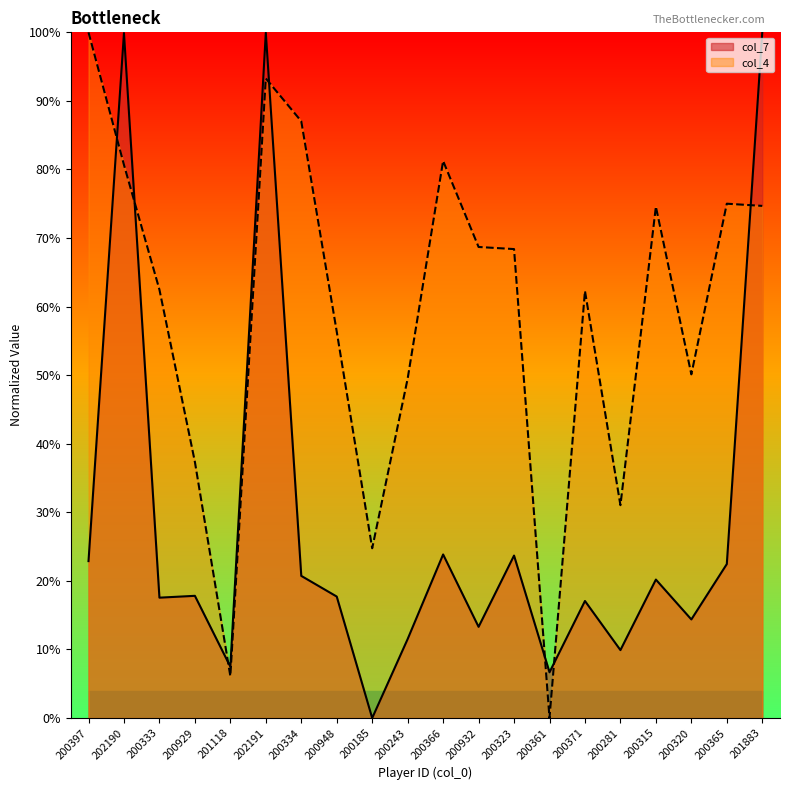

Rank the series at 202191 from lowest to highest value.

col_4, col_7